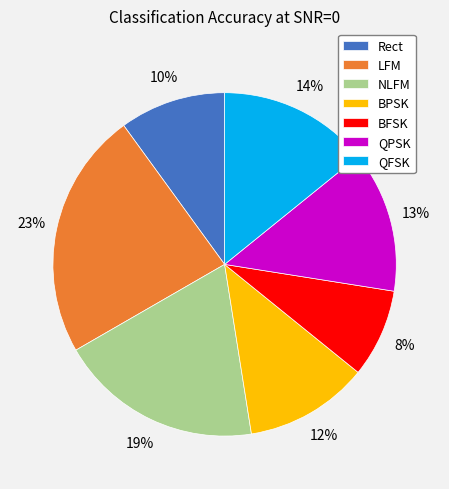

Is it true that QFSK is 14% of the pie?

True